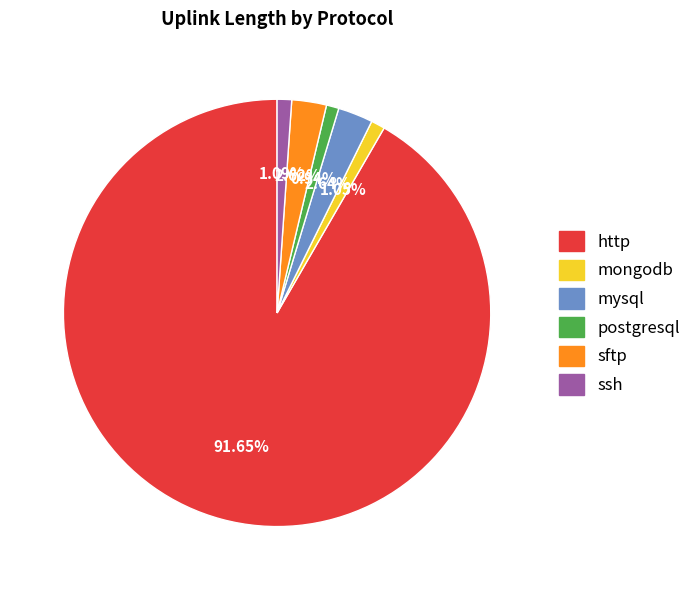

Which slice is the largest?

http